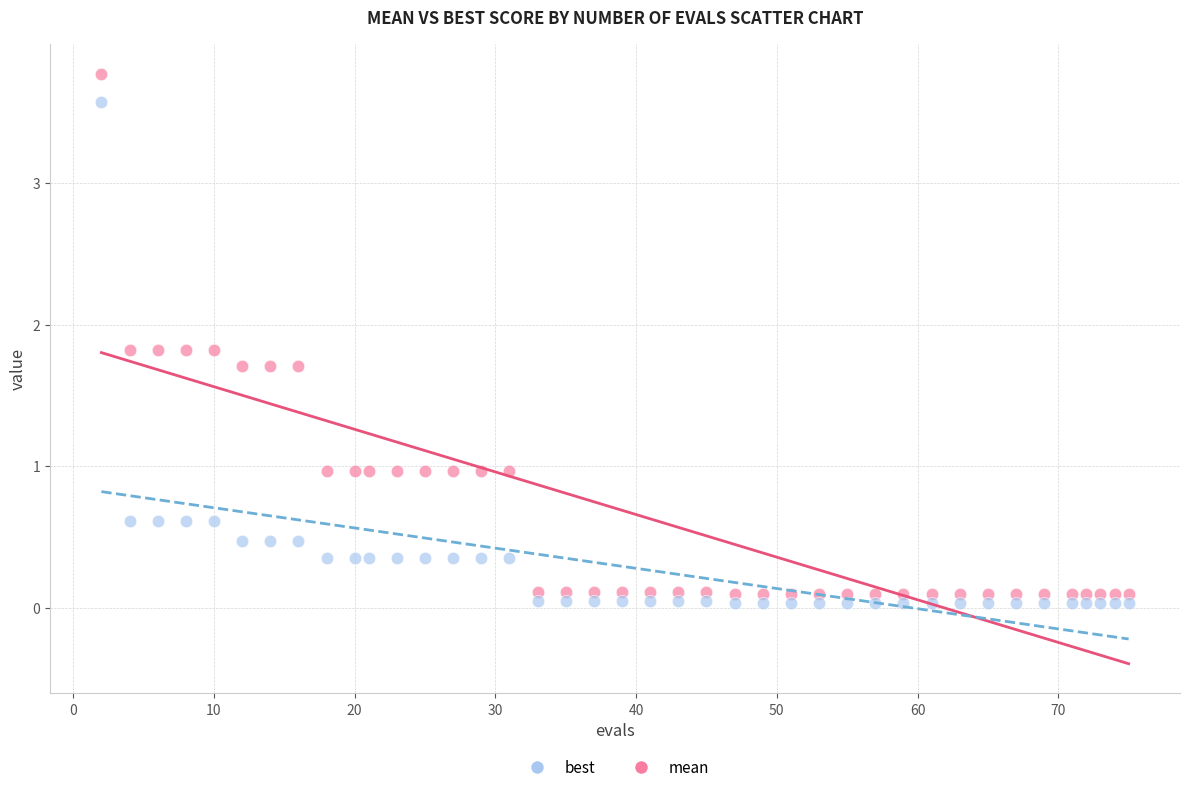

What are all the series names shown in the legend?

best, mean